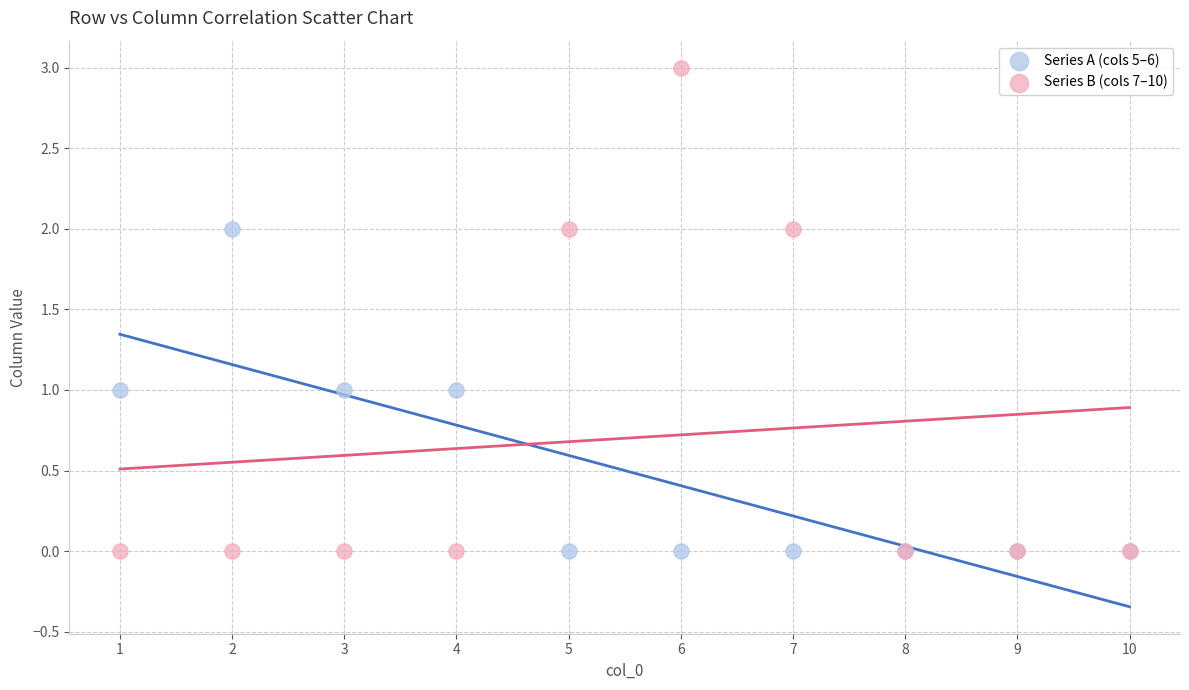

Which series has the widest spread of Y values?

Series B (cols 7–10)